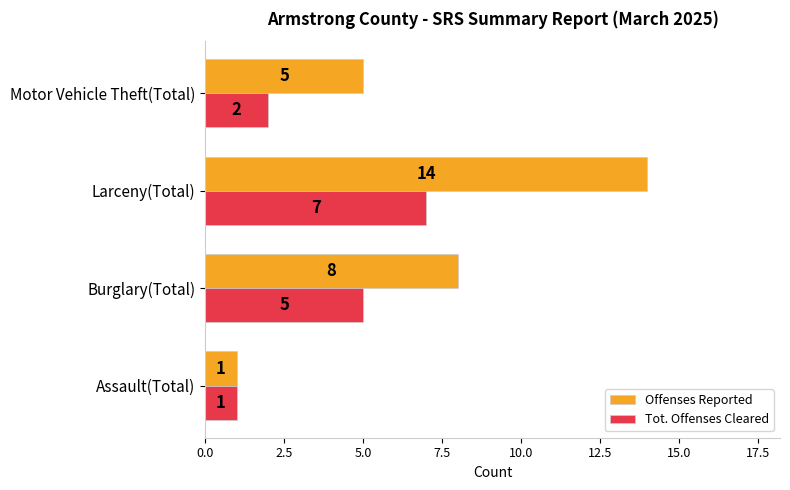

Which series changed the most between Assault(Total) and Larceny(Total)?

Offenses Reported